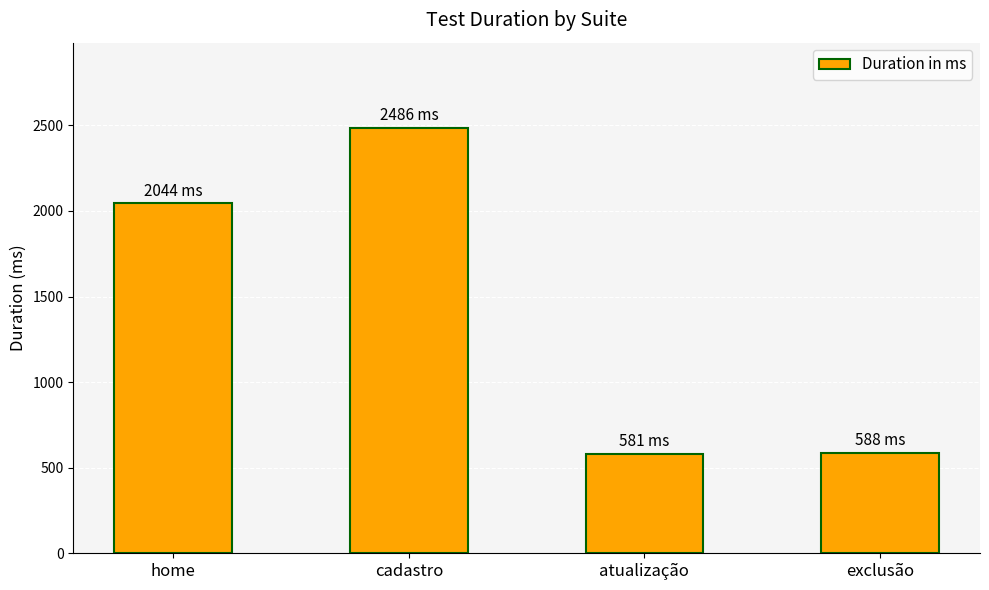

What is the label of the 3rd bar from the right?

cadastro